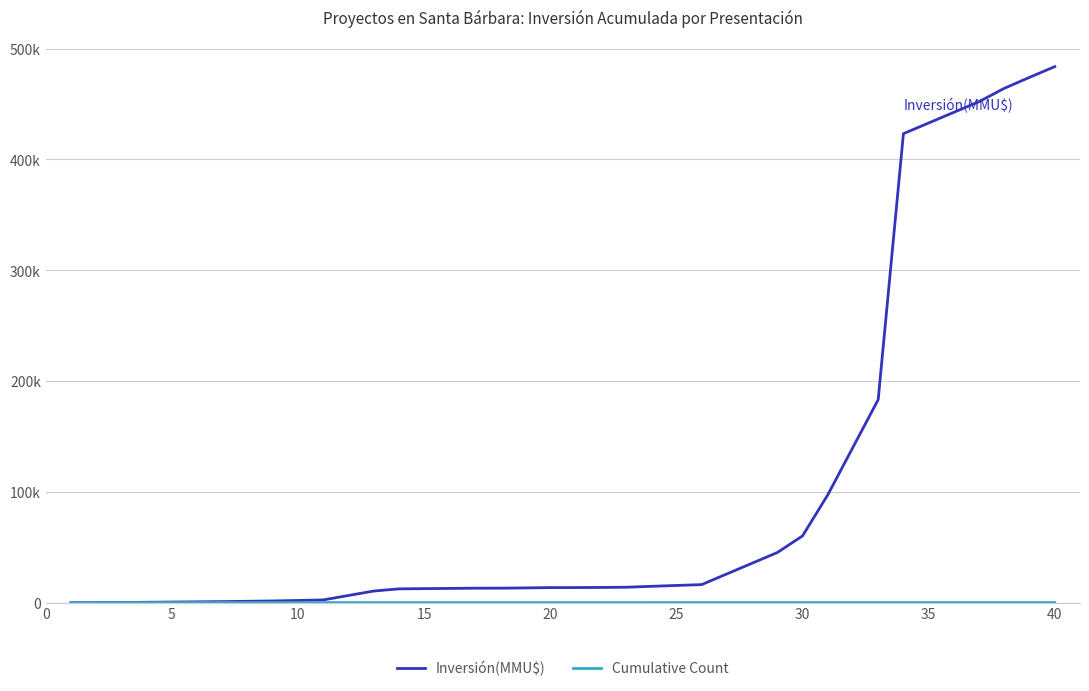

How many intersections are there between Cumulative Count and Inversión(MMU$)?

1